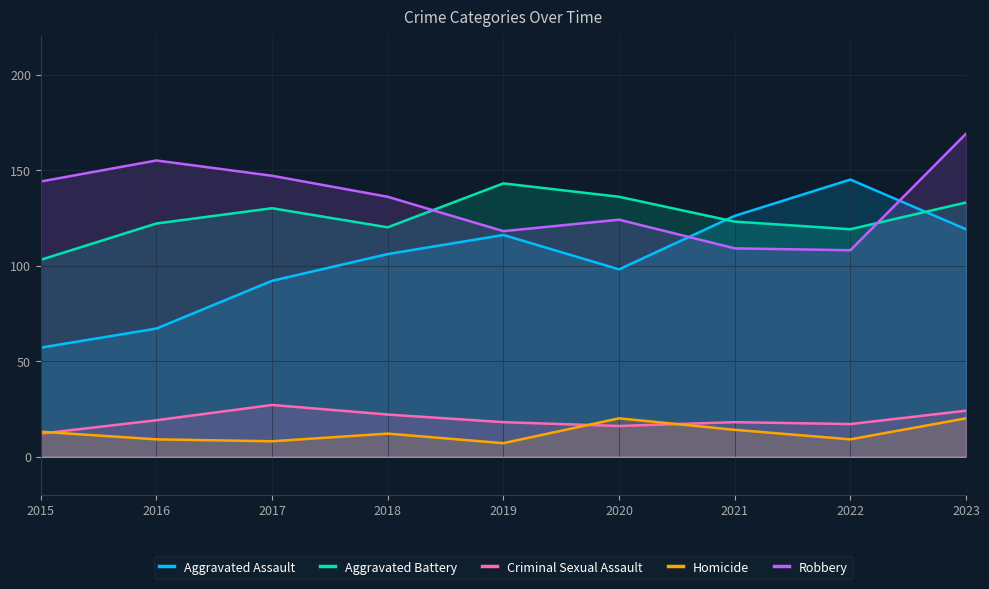

Rank the series at 2019 from lowest to highest value.

Homicide, Criminal Sexual Assault, Aggravated Assault, Robbery, Aggravated Battery